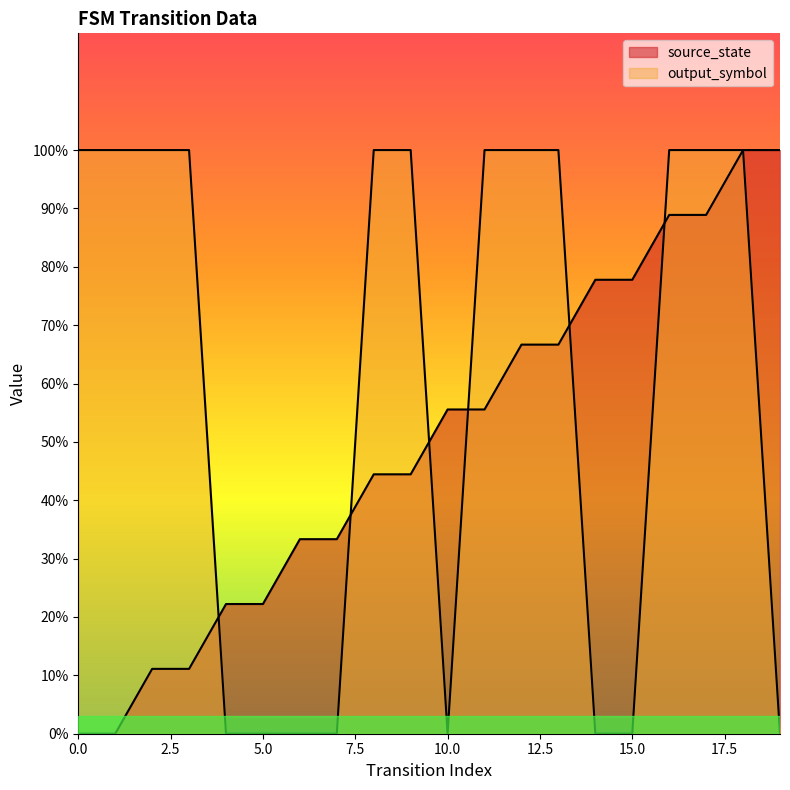

What is the difference between the maximum and minimum values in the output_symbol series?

1.0